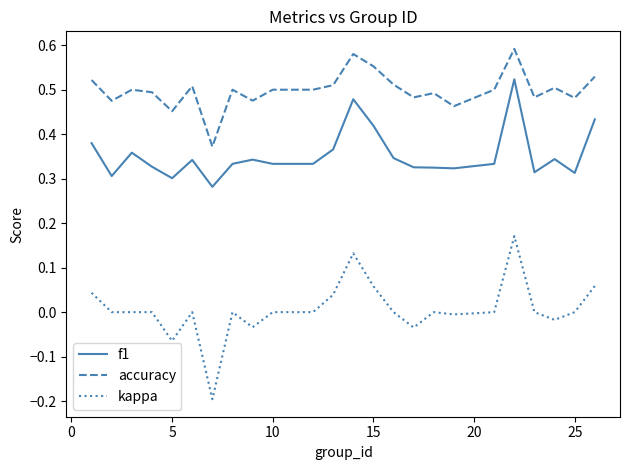

True or false: f1 and kappa intersect in this chart.

False